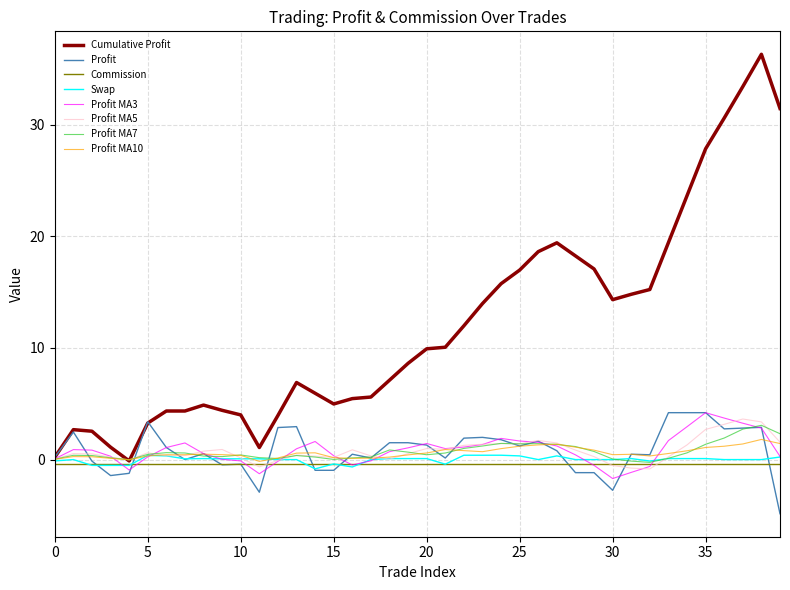

Which series has the widest spread of values?

Cumulative Profit